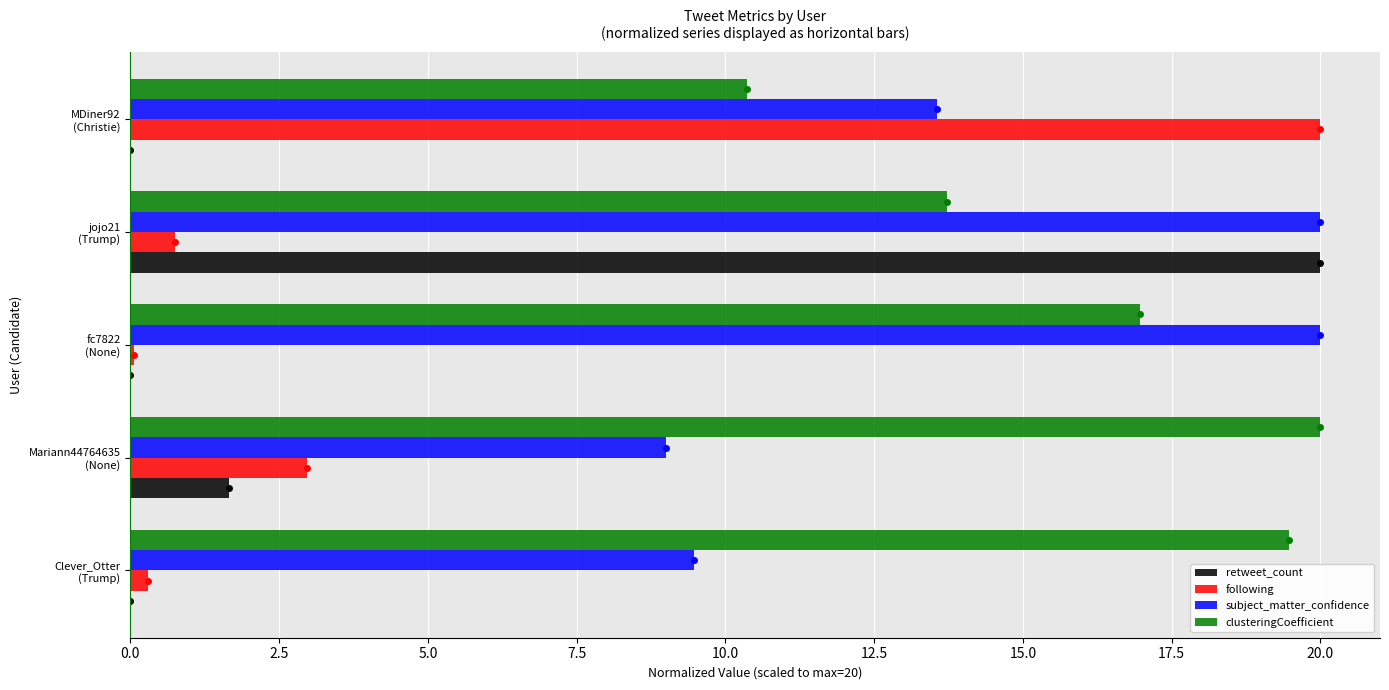

What is the sum of all clusteringCoefficient values?

80.5